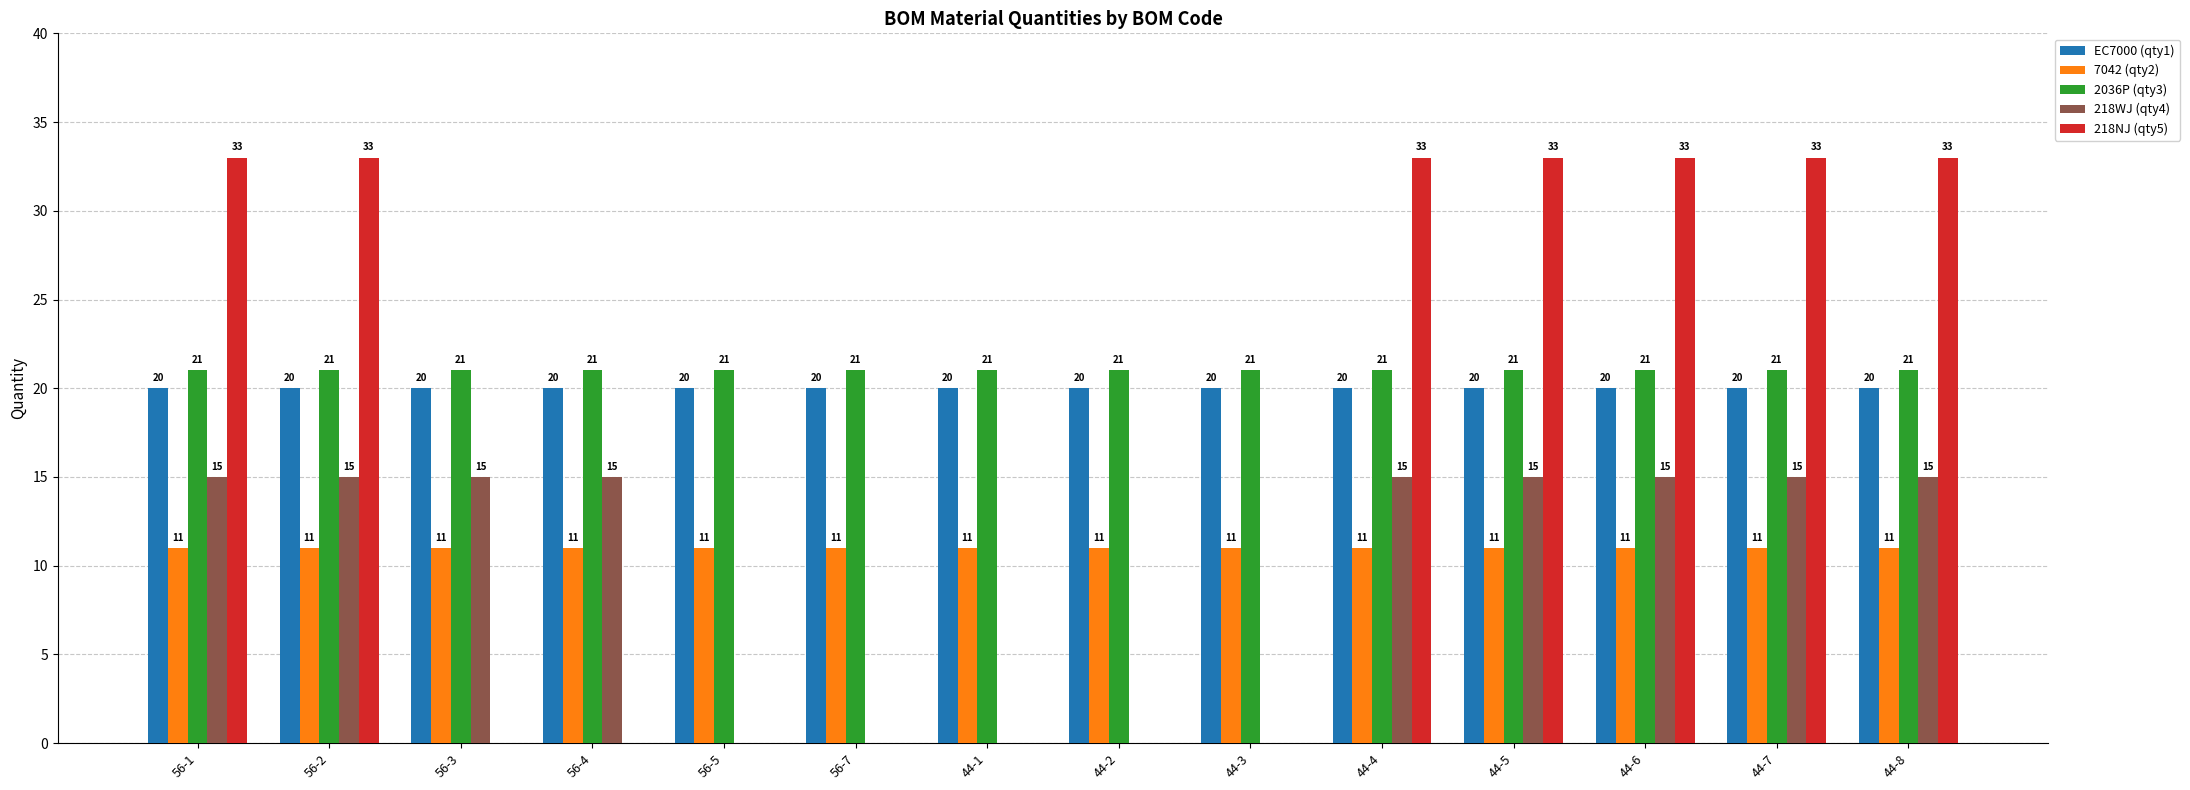

What is the maximum value shown in the chart?

33